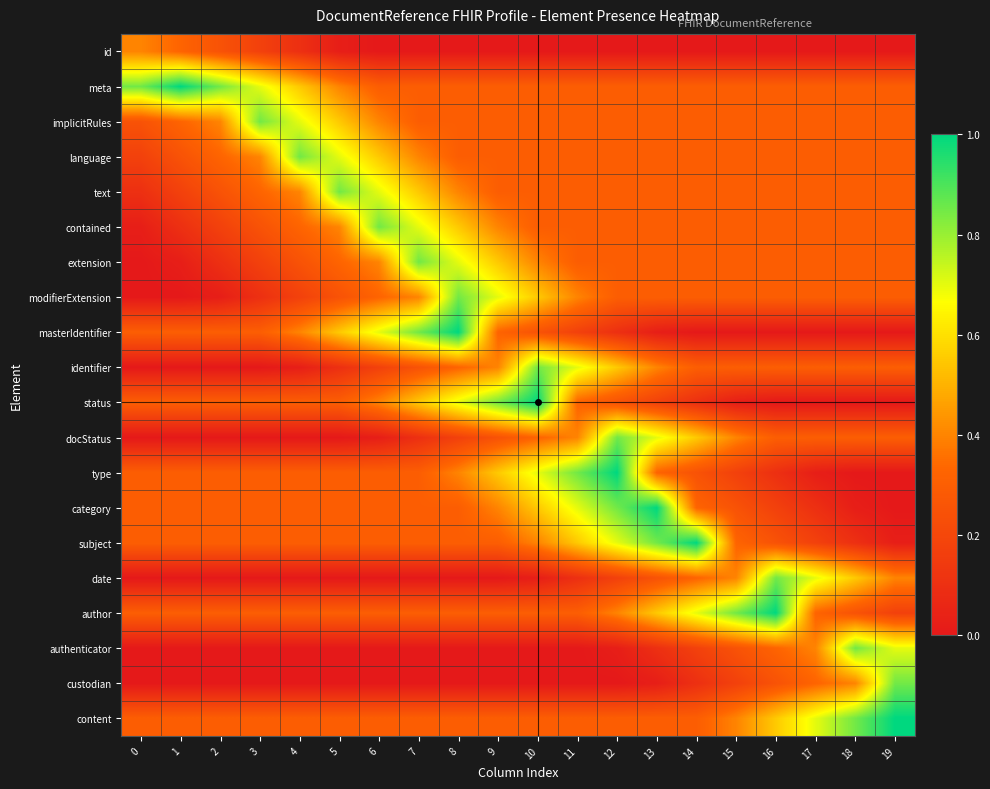

Reading left to right, what are all the values shown in this chart?

id: 0=0.4	1=0.3	2=0.2	3=0.2	4=0.1	5=0.0	6=0.0	7=0.0	8=0.0	9=0.0	10=0.0	11=0.0	12=0.0	13=0.0	14=0.0	15=0.0	16=0.0	17=0.0	18=0.0	19=0.0
meta: 0=0.8	1=1.0	2=0.8	3=0.7	4=0.5	5=0.4	6=0.3	7=0.3	8=0.3	9=0.3	10=0.3	11=0.3	12=0.3	13=0.3	14=0.3	15=0.3	16=0.3	17=0.3	18=0.3	19=0.3
implicitRules: 0=0.2	1=0.3	2=0.4	3=0.9	4=0.7	5=0.6	6=0.4	7=0.3	8=0.3	9=0.3	10=0.3	11=0.3	12=0.3	13=0.3	14=0.3	15=0.3	16=0.3	17=0.3	18=0.3	19=0.3
language: 0=0.2	1=0.2	2=0.3	3=0.4	4=0.8	5=0.7	6=0.6	7=0.4	8=0.3	9=0.3	10=0.3	11=0.3	12=0.3	13=0.3	14=0.3	15=0.3	16=0.3	17=0.3	18=0.3	19=0.3
text: 0=0.1	1=0.2	2=0.2	3=0.3	4=0.4	5=0.9	6=0.7	7=0.6	8=0.4	9=0.3	10=0.3	11=0.3	12=0.3	13=0.3	14=0.3	15=0.3	16=0.3	17=0.3	18=0.3	19=0.3
contained: 0=0.0	1=0.1	2=0.2	3=0.2	4=0.3	5=0.4	6=0.9	7=0.7	8=0.5	9=0.4	10=0.3	11=0.3	12=0.3	13=0.3	14=0.3	15=0.3	16=0.3	17=0.3	18=0.3	19=0.3
extension: 0=0.0	1=0.0	2=0.1	3=0.2	4=0.3	5=0.3	6=0.4	7=0.9	8=0.7	9=0.5	10=0.4	11=0.3	12=0.3	13=0.3	14=0.3	15=0.3	16=0.3	17=0.3	18=0.3	19=0.3
modifierExtension: 0=0.0	1=0.0	2=0.0	3=0.1	4=0.2	5=0.3	6=0.3	7=0.4	8=0.8	9=0.7	10=0.5	11=0.4	12=0.3	13=0.3	14=0.3	15=0.3	16=0.3	17=0.3	18=0.3	19=0.3
masterIdentifier: 0=0.3	1=0.3	2=0.3	3=0.3	4=0.4	5=0.5	6=0.7	7=0.8	8=1.0	9=0.3	10=0.3	11=0.2	12=0.1	13=0.0	14=0.0	15=0.0	16=0.0	17=0.0	18=0.0	19=0.0
identifier: 0=0.0	1=0.0	2=0.0	3=0.0	4=0.0	5=0.1	6=0.2	7=0.2	8=0.3	9=0.4	10=0.9	11=0.7	12=0.6	13=0.4	14=0.3	15=0.3	16=0.3	17=0.3	18=0.3	19=0.3
status: 0=0.3	1=0.3	2=0.3	3=0.3	4=0.3	5=0.3	6=0.4	7=0.5	8=0.7	9=0.9	10=1.0	11=0.3	12=0.3	13=0.2	14=0.1	15=0.0	16=0.0	17=0.0	18=0.0	19=0.0
docStatus: 0=0.0	1=0.0	2=0.0	3=0.0	4=0.0	5=0.0	6=0.0	7=0.1	8=0.2	9=0.2	10=0.3	11=0.4	12=0.9	13=0.7	14=0.6	15=0.4	16=0.3	17=0.3	18=0.3	19=0.3
type: 0=0.3	1=0.3	2=0.3	3=0.3	4=0.3	5=0.3	6=0.3	7=0.3	8=0.4	9=0.6	10=0.7	11=0.9	12=1.0	13=0.3	14=0.3	15=0.2	16=0.1	17=0.0	18=0.0	19=0.0
category: 0=0.3	1=0.3	2=0.3	3=0.3	4=0.3	5=0.3	6=0.3	7=0.3	8=0.3	9=0.4	10=0.5	11=0.7	12=0.8	13=1.0	14=0.3	15=0.3	16=0.2	17=0.1	18=0.0	19=0.0
subject: 0=0.3	1=0.3	2=0.3	3=0.3	4=0.3	5=0.3	6=0.3	7=0.3	8=0.3	9=0.3	10=0.4	11=0.6	12=0.7	13=0.9	14=1.0	15=0.3	16=0.2	17=0.2	18=0.1	19=0.0
date: 0=0.0	1=0.0	2=0.0	3=0.0	4=0.0	5=0.0	6=0.0	7=0.0	8=0.0	9=0.0	10=0.0	11=0.1	12=0.2	13=0.3	14=0.3	15=0.4	16=0.8	17=0.7	18=0.5	19=0.4
author: 0=0.3	1=0.3	2=0.3	3=0.3	4=0.3	5=0.3	6=0.3	7=0.3	8=0.3	9=0.3	10=0.3	11=0.3	12=0.4	13=0.5	14=0.7	15=0.8	16=1.0	17=0.3	18=0.3	19=0.2
authenticator: 0=0.0	1=0.0	2=0.0	3=0.0	4=0.0	5=0.0	6=0.0	7=0.0	8=0.0	9=0.0	10=0.0	11=0.0	12=0.0	13=0.1	14=0.2	15=0.3	16=0.3	17=0.4	18=0.8	19=0.7
custodian: 0=0.0	1=0.0	2=0.0	3=0.0	4=0.0	5=0.0	6=0.0	7=0.0	8=0.0	9=0.0	10=0.0	11=0.0	12=0.0	13=0.0	14=0.1	15=0.2	16=0.3	17=0.3	18=0.4	19=0.9
content: 0=0.3	1=0.3	2=0.3	3=0.3	4=0.3	5=0.3	6=0.3	7=0.3	8=0.3	9=0.3	10=0.3	11=0.3	12=0.3	13=0.3	14=0.3	15=0.4	16=0.6	17=0.7	18=0.9	19=1.0